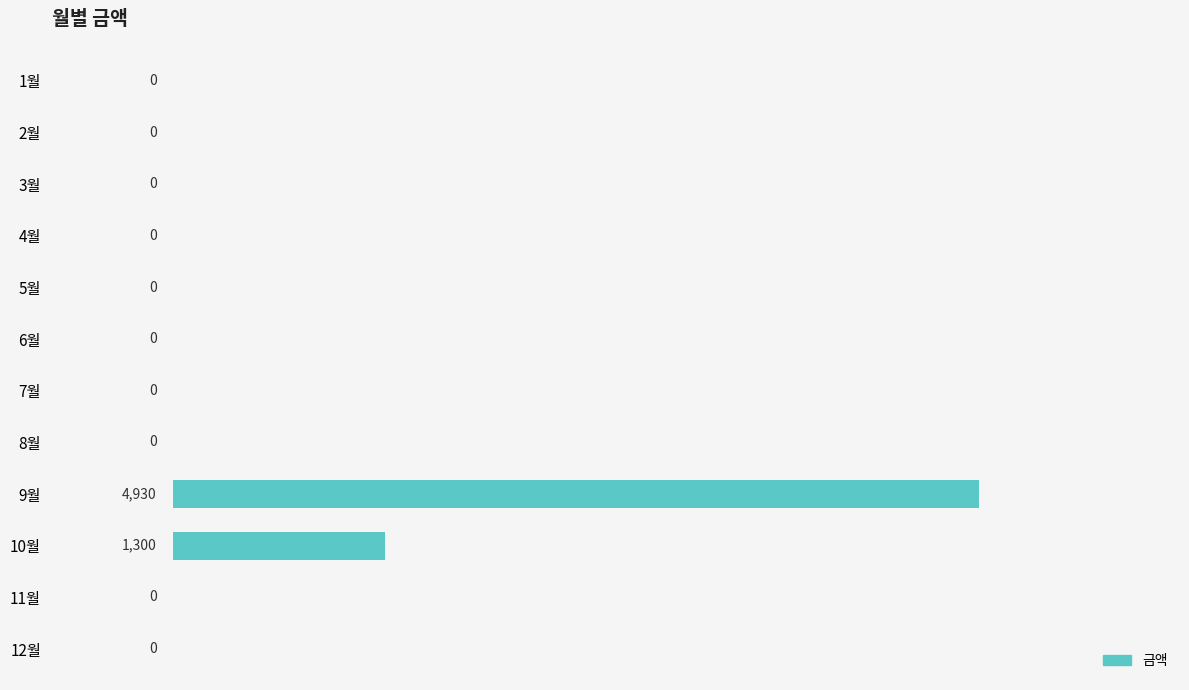

Which category has the highest value across all series?

9월